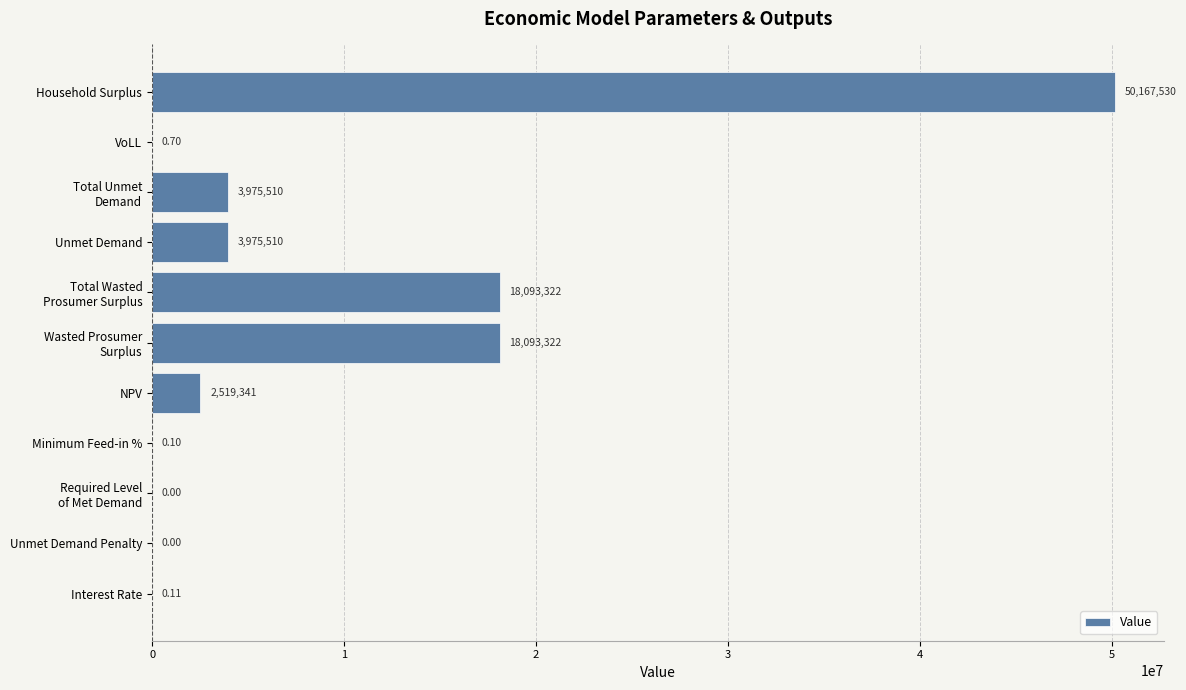

Which label corresponds to the largest value in the chart?

Household Surplus